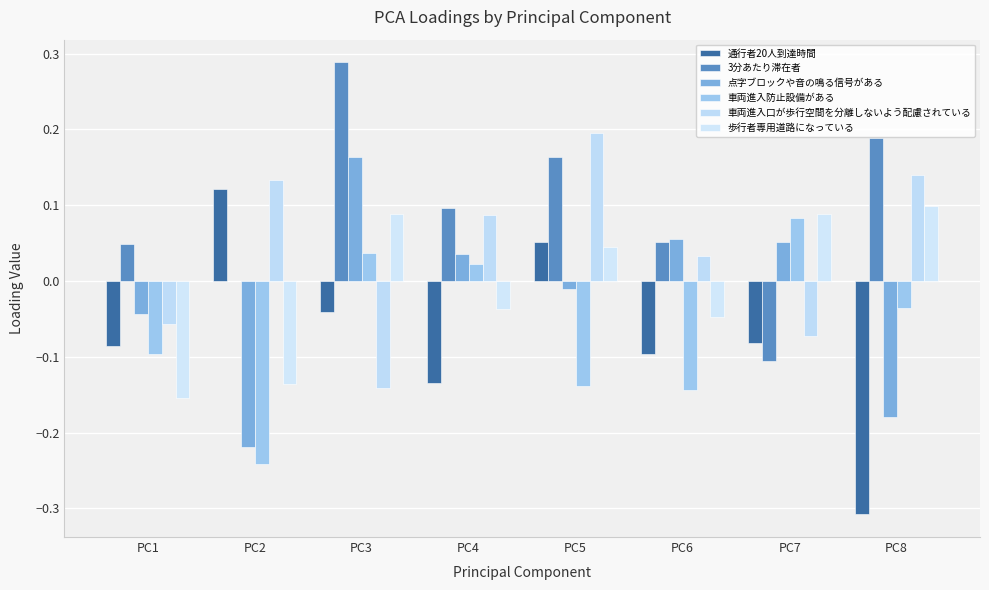

How many positive values does the 歩行者専用道路になっている series have?

4